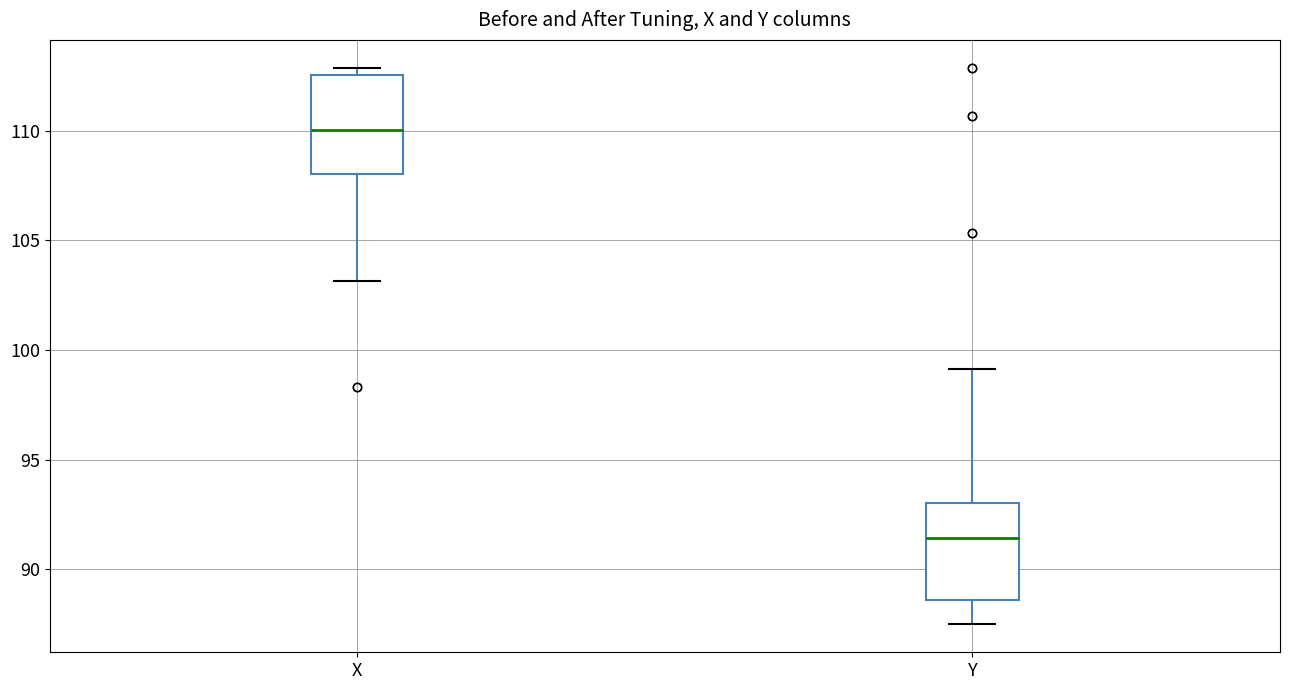

Reading left to right, read every box against the y-axis: the position of its median line, the range the box covers, and the ends of its whiskers. The values are not printed on the chart, so give them approximately, as read against the axis.

X: median 110.0, box 108.0 to 112.5, whiskers 103.0 to 113.0
Y: median 91.5, box 88.5 to 93.0, whiskers 87.5 to 99.0